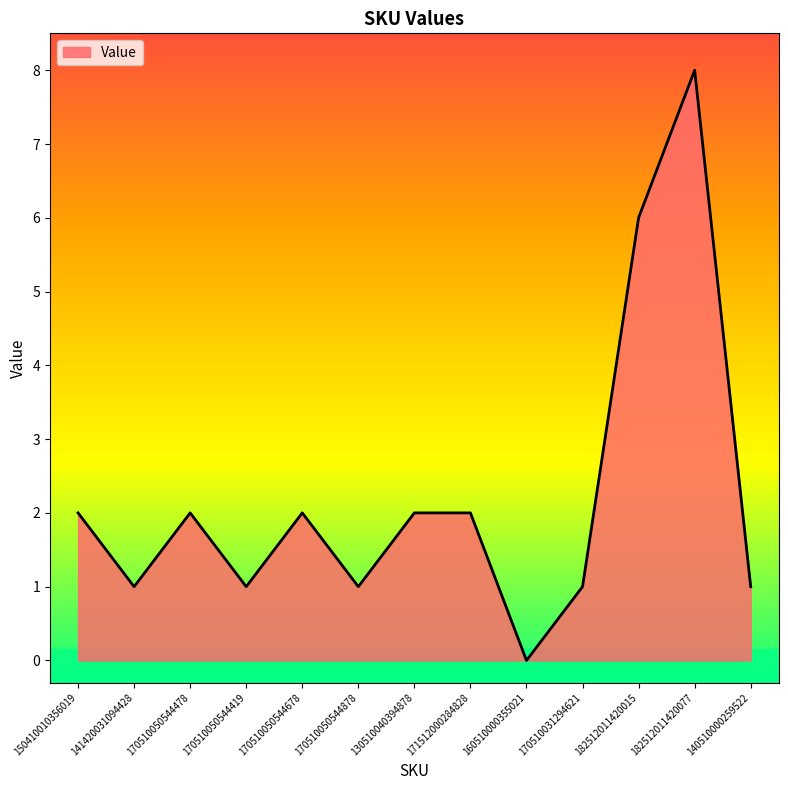

How many values are between 1 and 2?

10